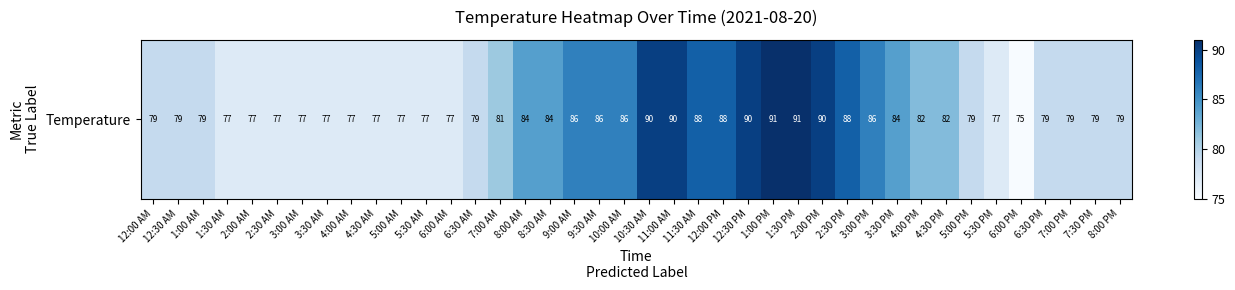

How many distinct data groups are displayed?

1